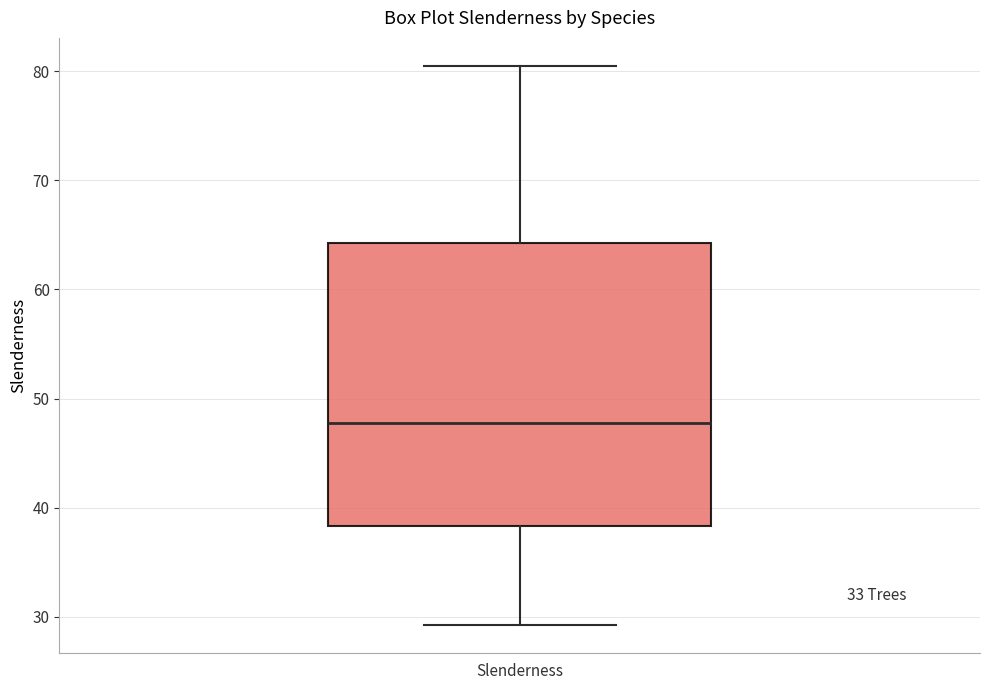

Transcribe this box plot: give where the median line is, the range the box spans, and where the two whiskers end, as read against the y-axis. The values are not printed on the chart, so give them approximately, as read against the axis.

median 48, box 38 to 64, whiskers 29 to 80